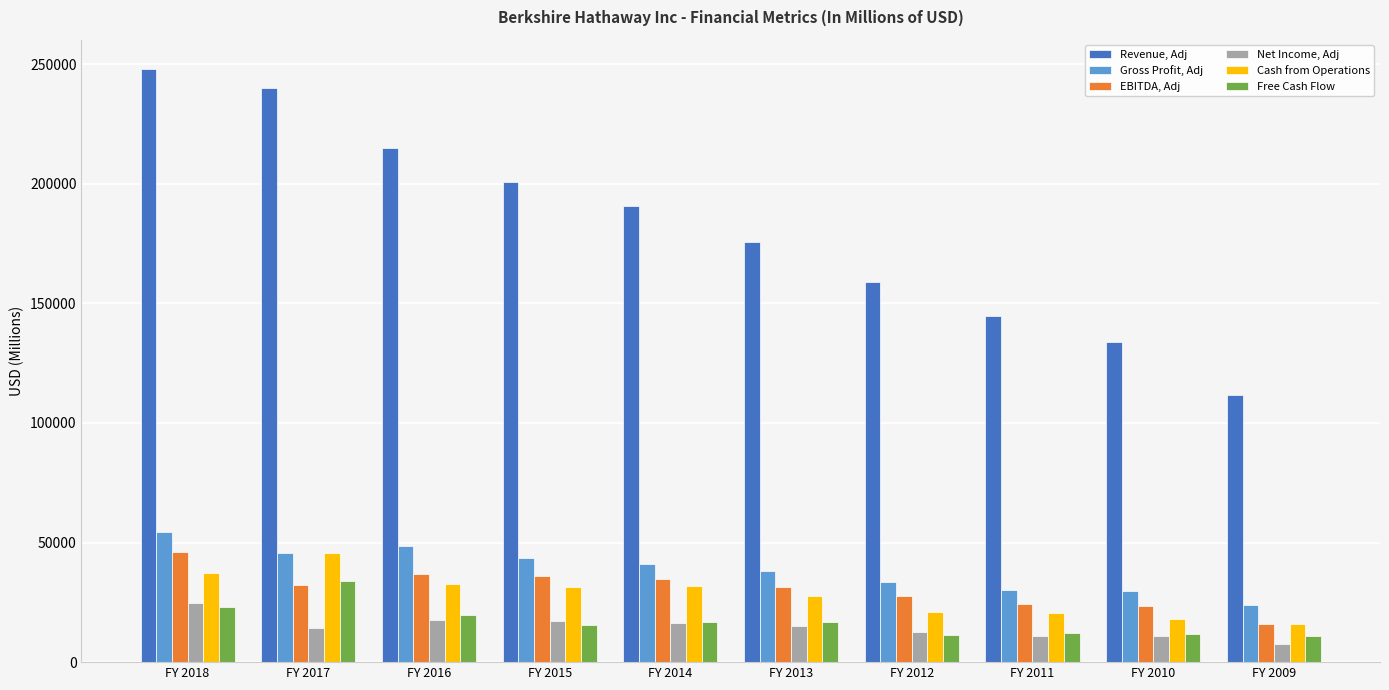

Rank the series at FY 2018 from highest to lowest value.

Revenue, Adj, Gross Profit, Adj, EBITDA, Adj, Cash from Operations, Net Income, Adj, Free Cash Flow